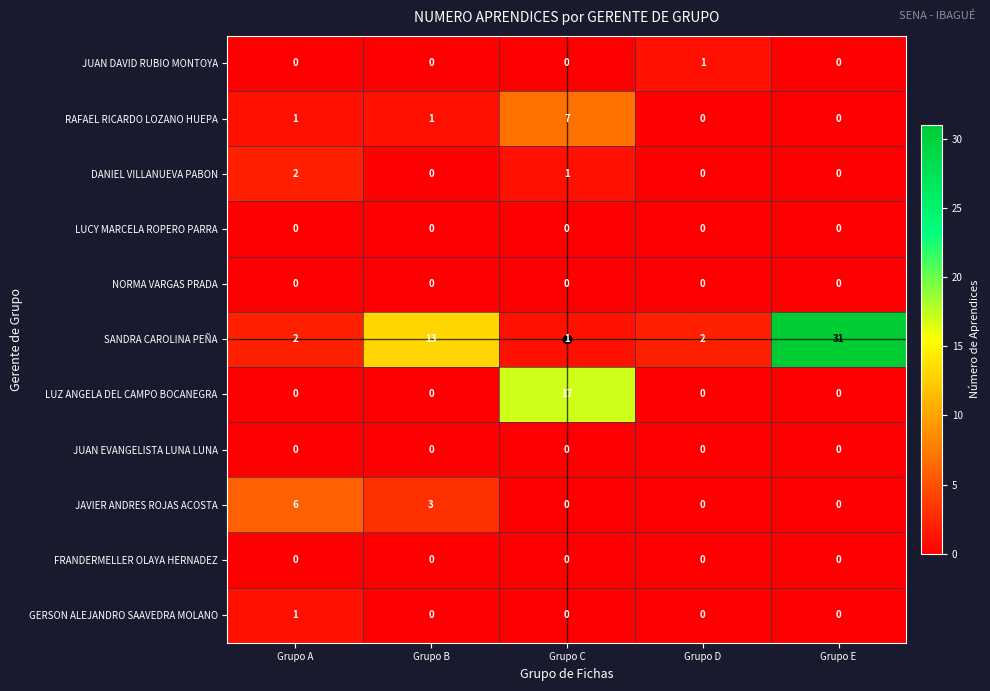

Is the value of JUAN DAVID RUBIO MONTOYA at Grupo D greater than the value of JAVIER ANDRES ROJAS ACOSTA at Grupo C?

Yes